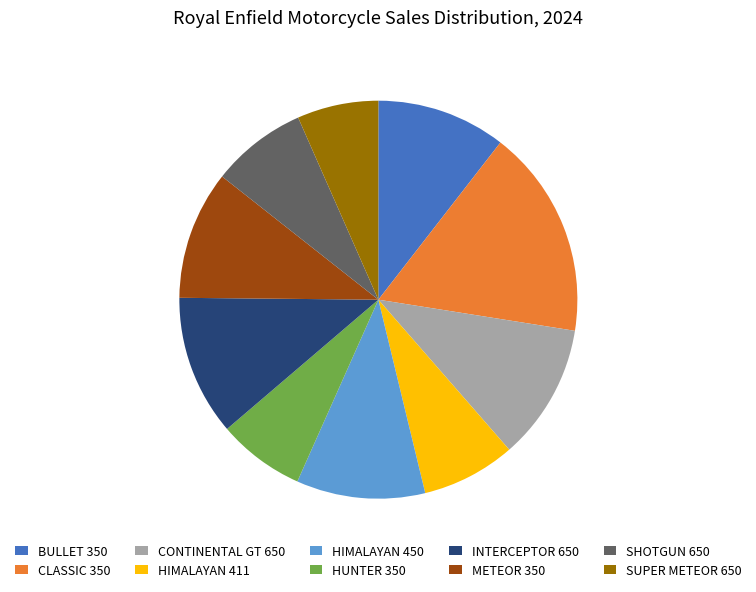

Approximately how many times larger is the value at HIMALAYAN 450 compared to HUNTER 350?

1.5